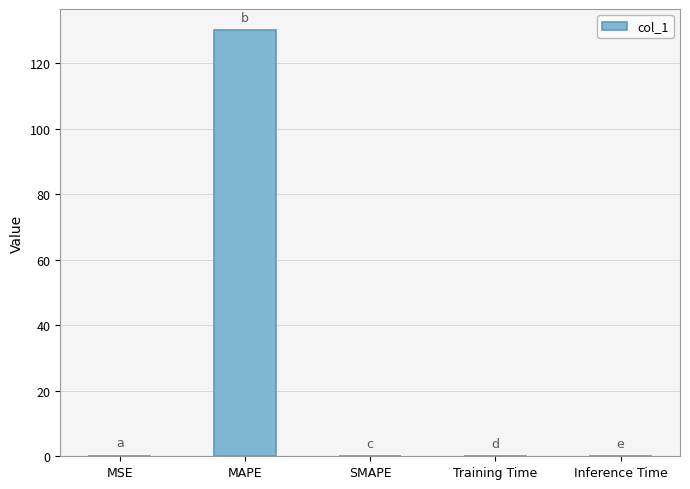

Is it true that the value at MAPE is 28.9?

False